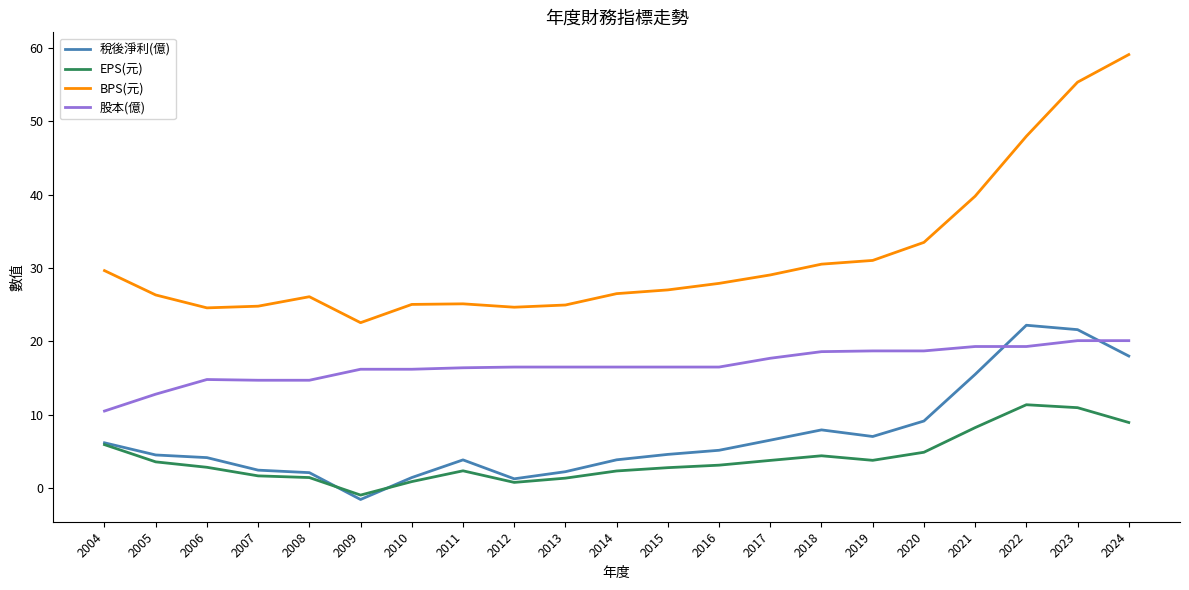

Which series has the widest spread of values?

BPS(元)